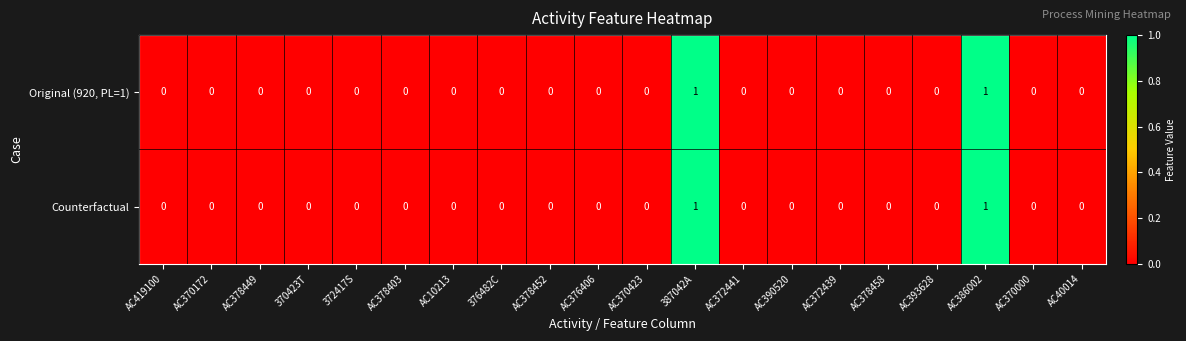

How many Counterfactual values are between 0 and 1?

20